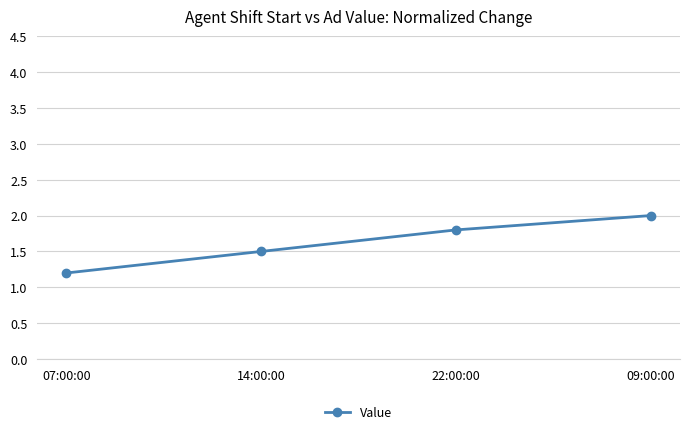

What is the difference between the maximum and minimum values?

0.8